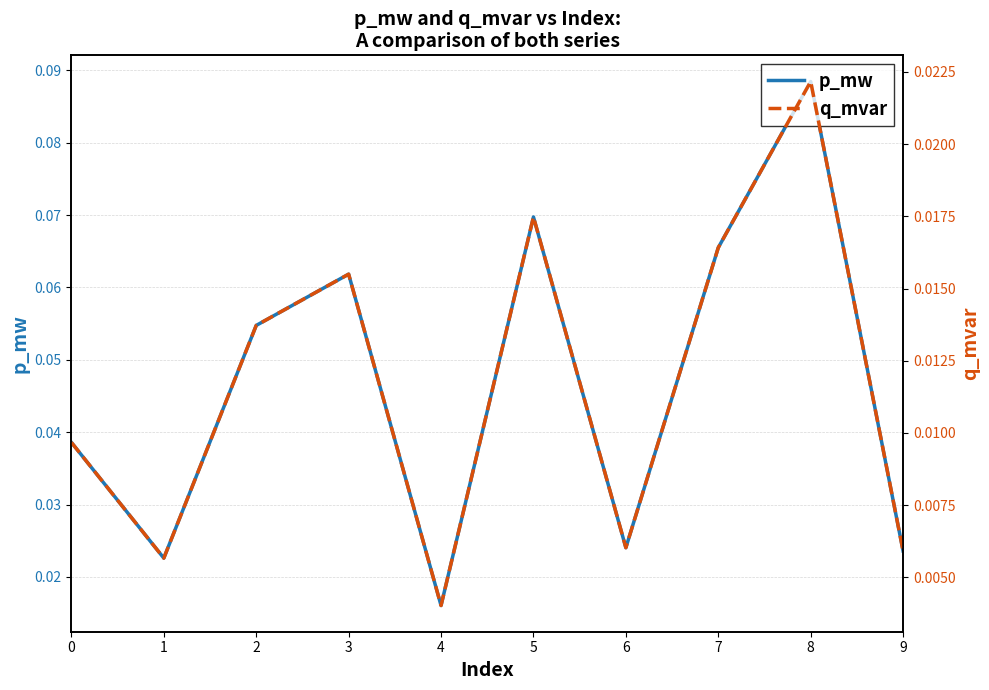

The value of p_mw at 2 is 0.1. True or false?

True